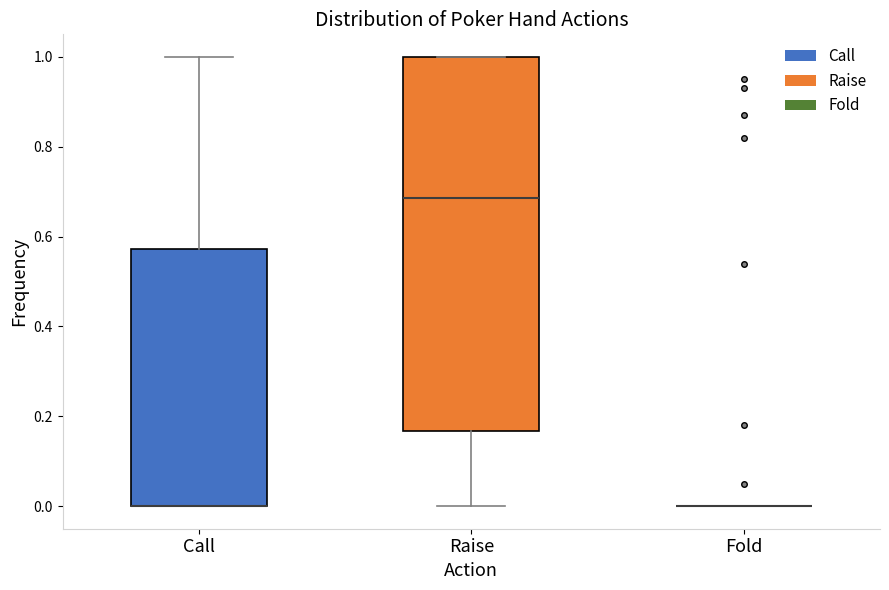

Which box is the tallest, from its lower edge to its upper edge?

Raise